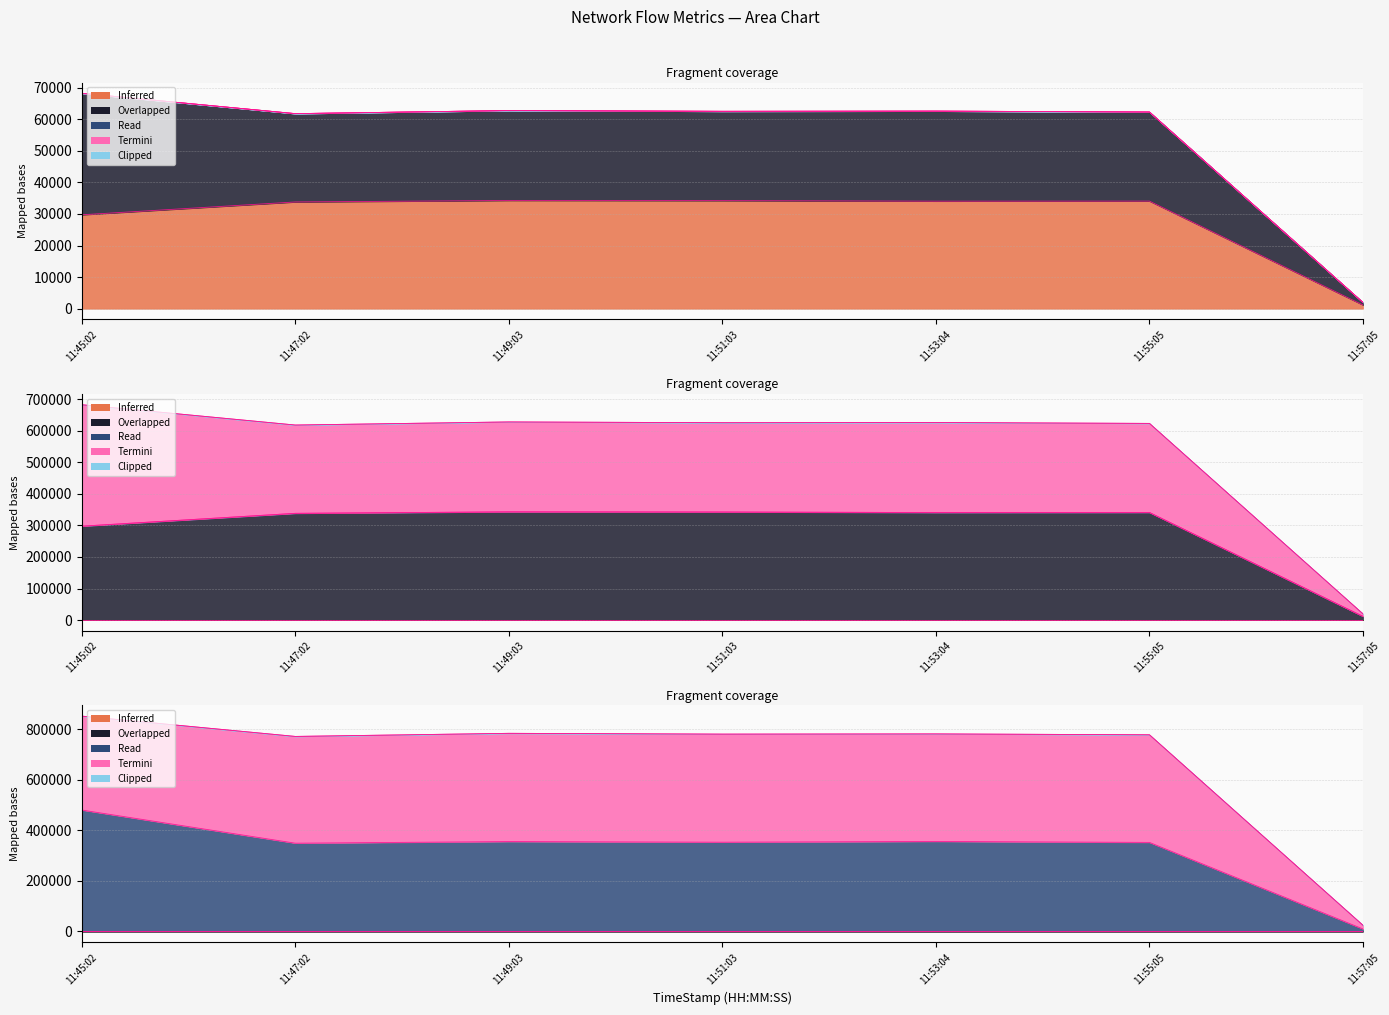

True or false: FlowReceivedRate and Duration intersect in this chart.

False